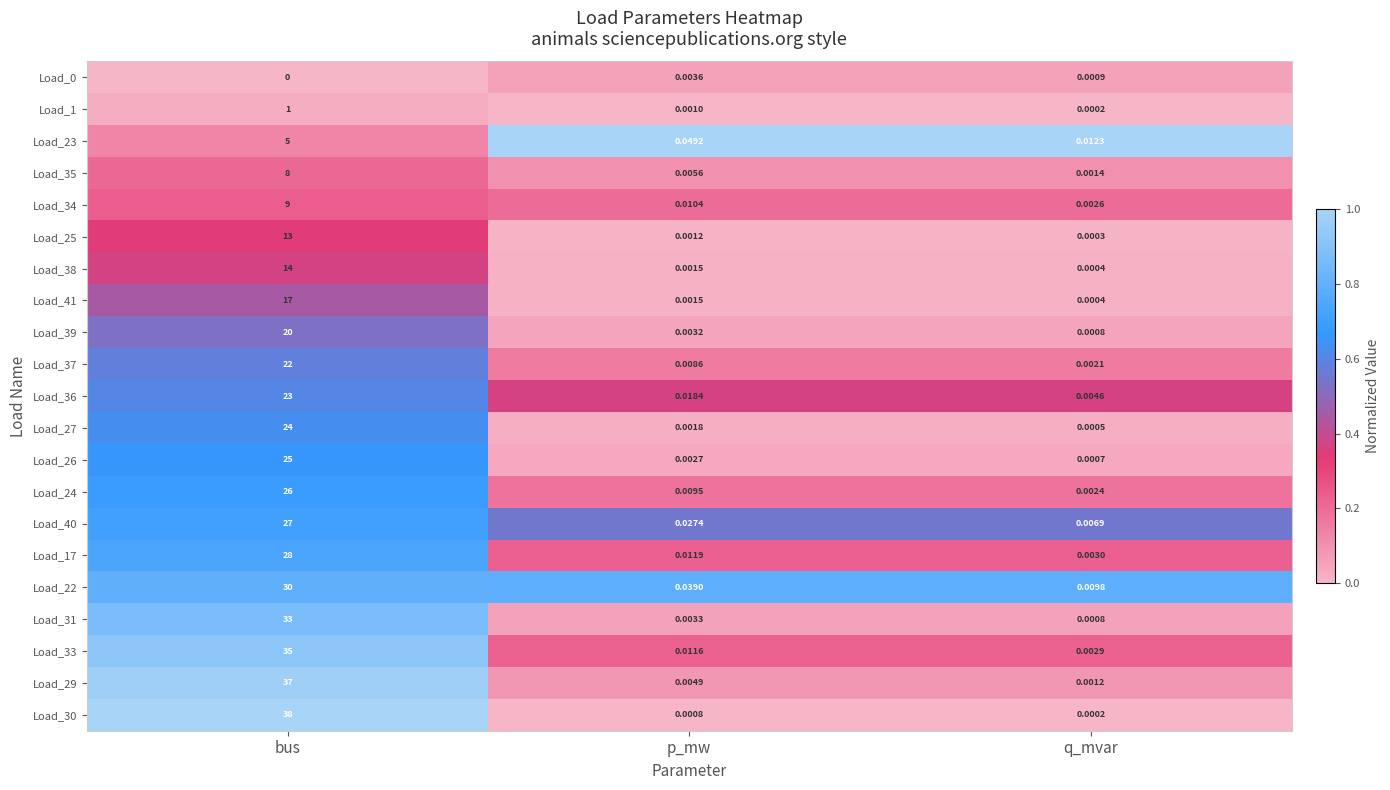

Is the value of Load_41 at p_mw greater than the value of Load_31 at p_mw?

No